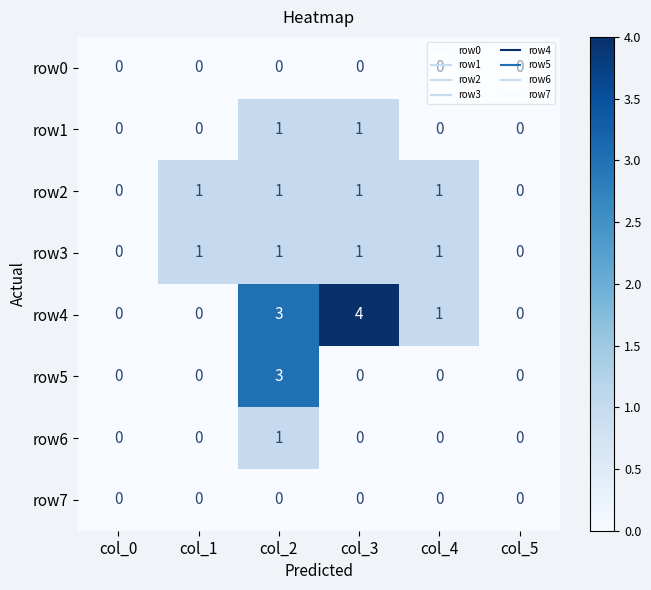

What is the total value across all series at col_3?

7